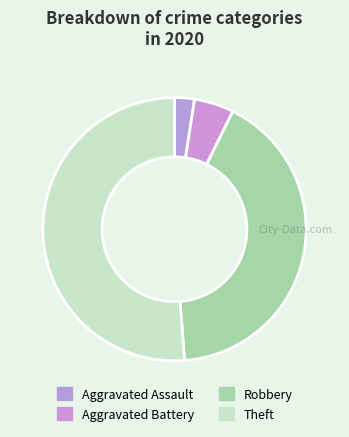

How many slices are in this pie chart?

4